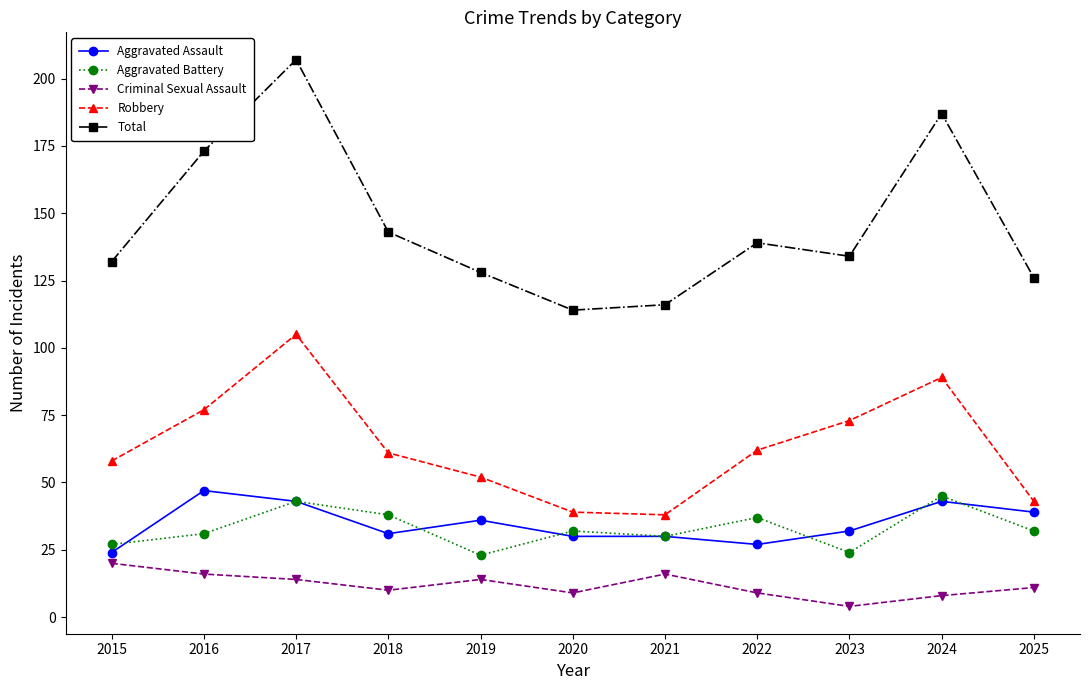

What is the difference between the maximum and minimum values in the Total series?

93